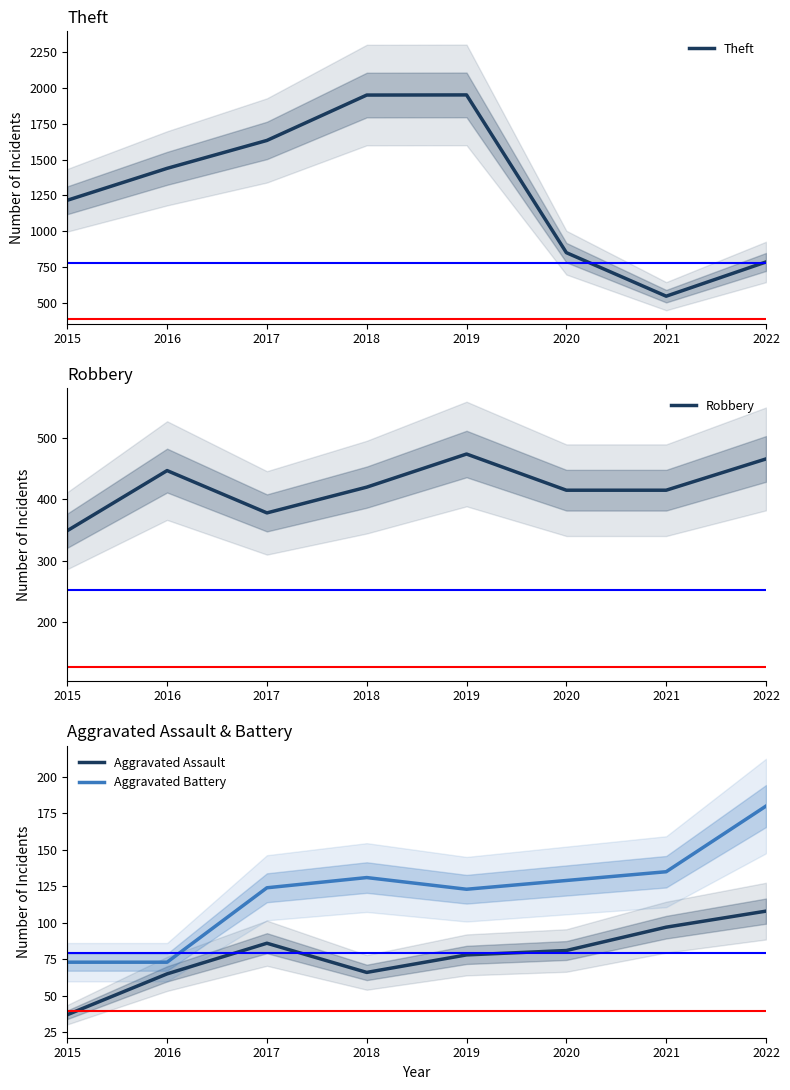

True or false: Aggravated Assault and Aggravated Battery cross at least once.

False